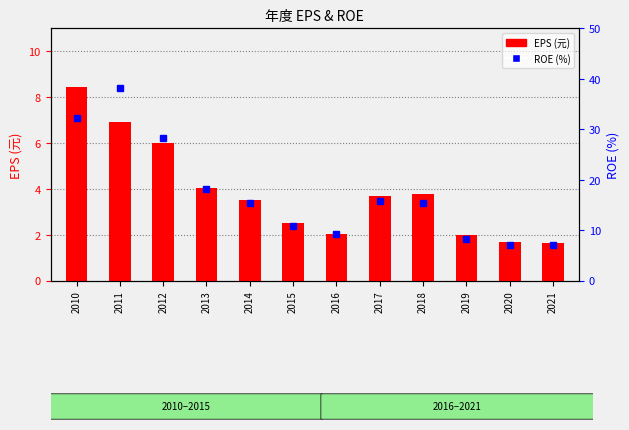

What is the difference between the maximum and minimum values in the ROE (%) series?

31.1